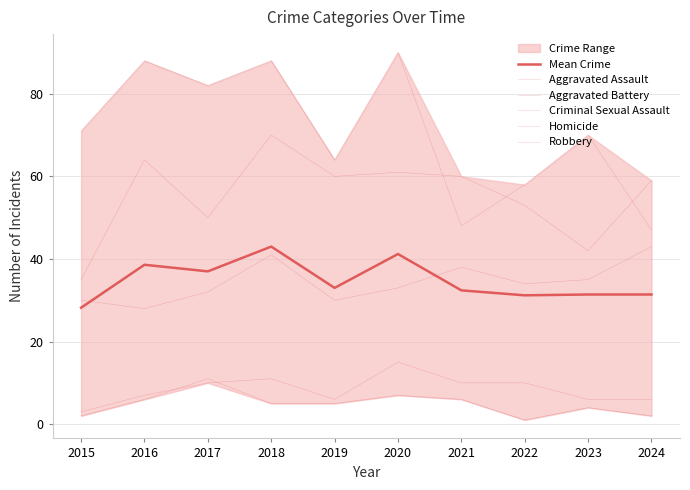

Which series changed the most between 2015 and 2017?

Aggravated Battery